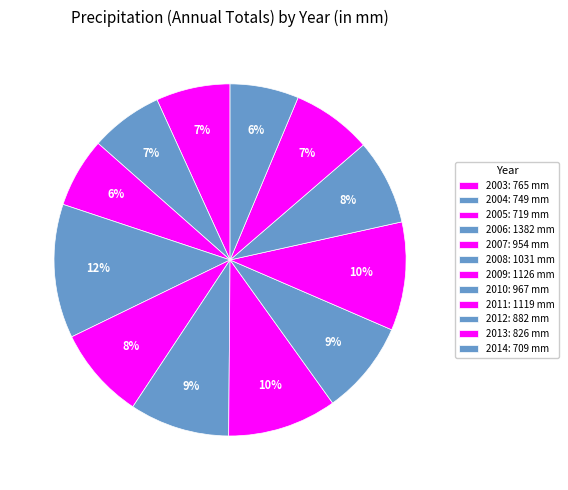

To the nearest percent, what percentage of the pie is 2006?

12%